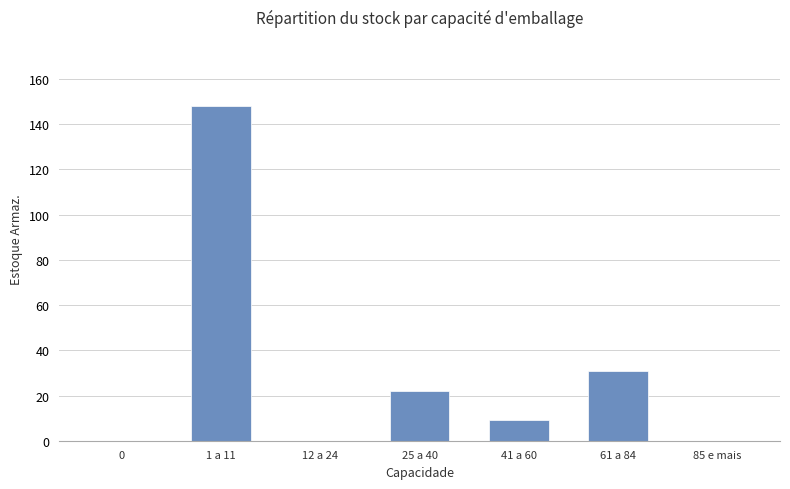

Count the number of data series in this chart.

1